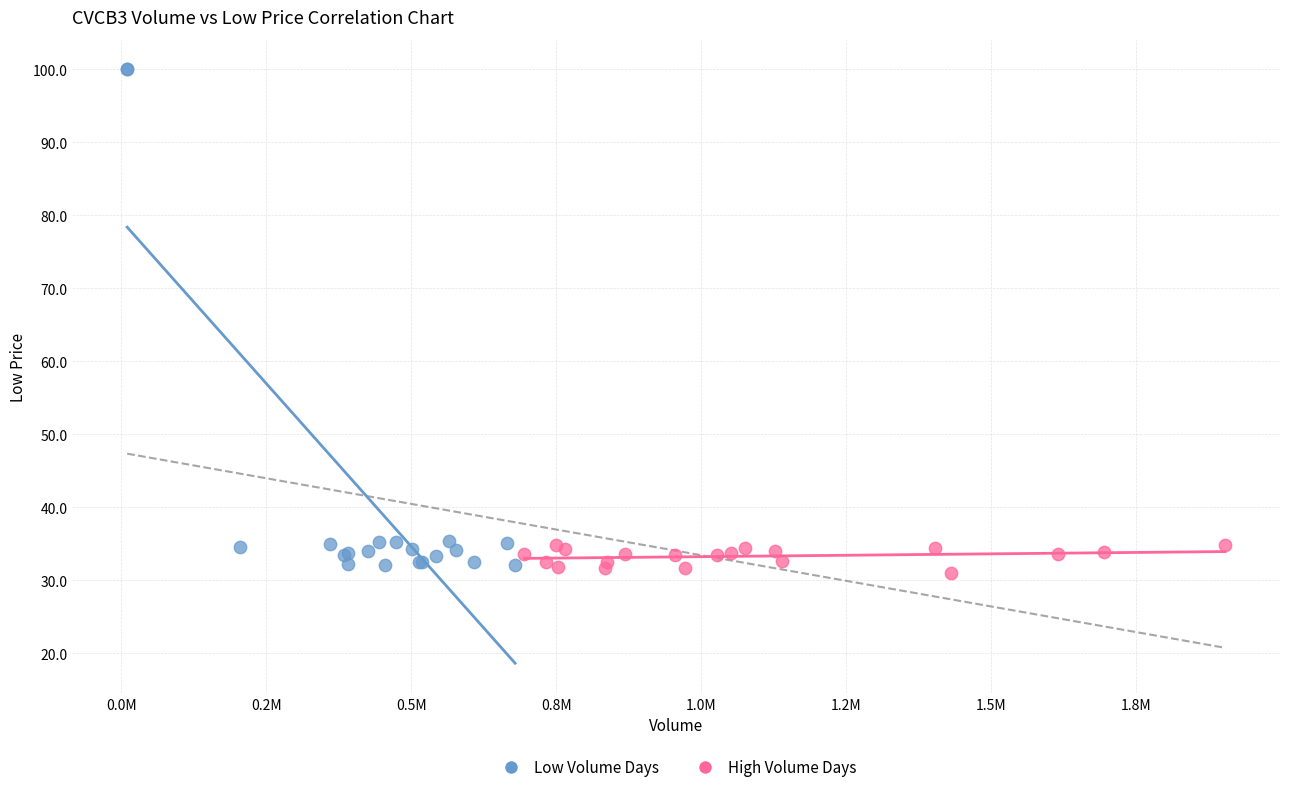

Which series reaches the maximum Y coordinate?

Low Volume Days